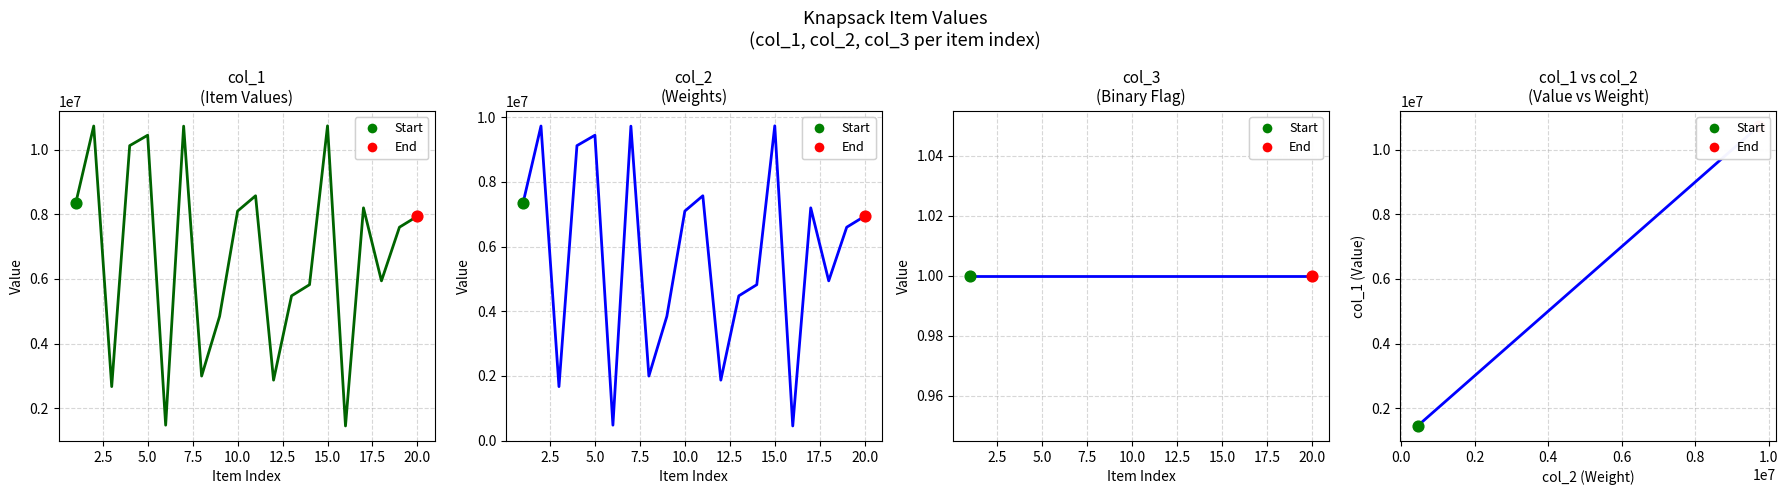

Which series has the largest total across all categories?

col_1